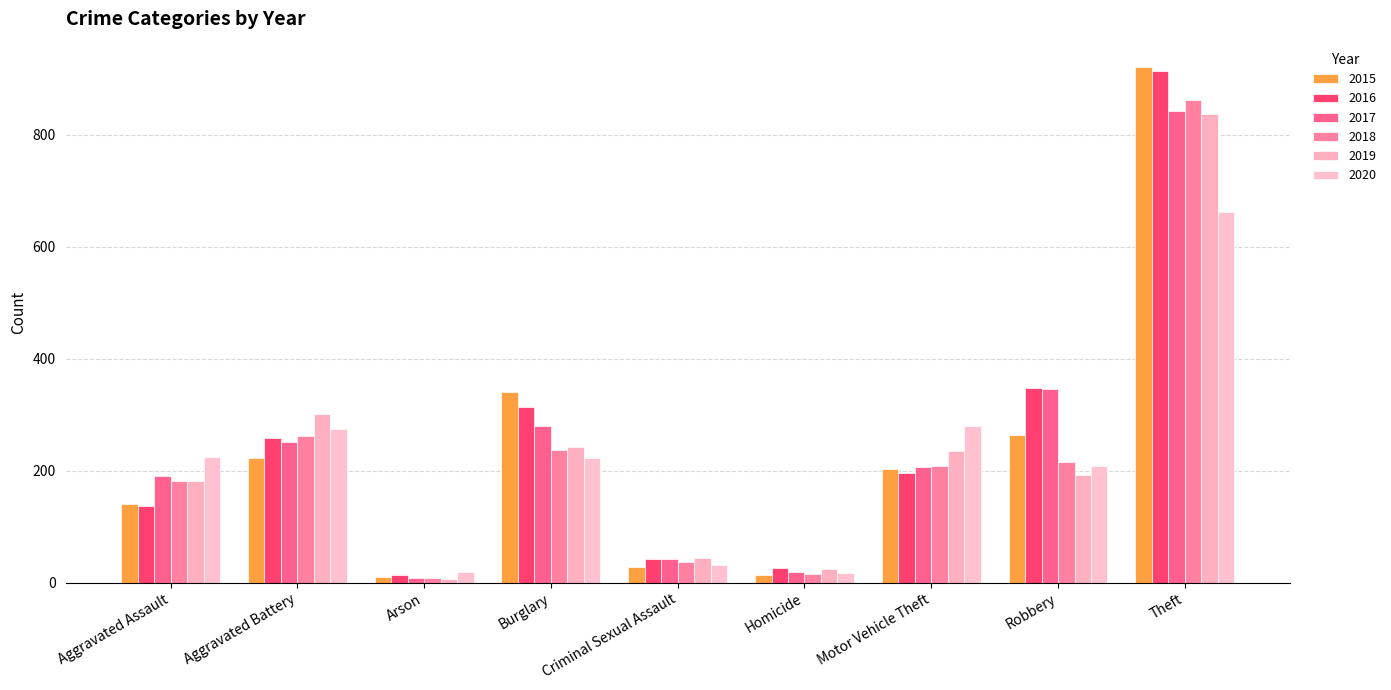

How many distinct data groups are displayed?

6